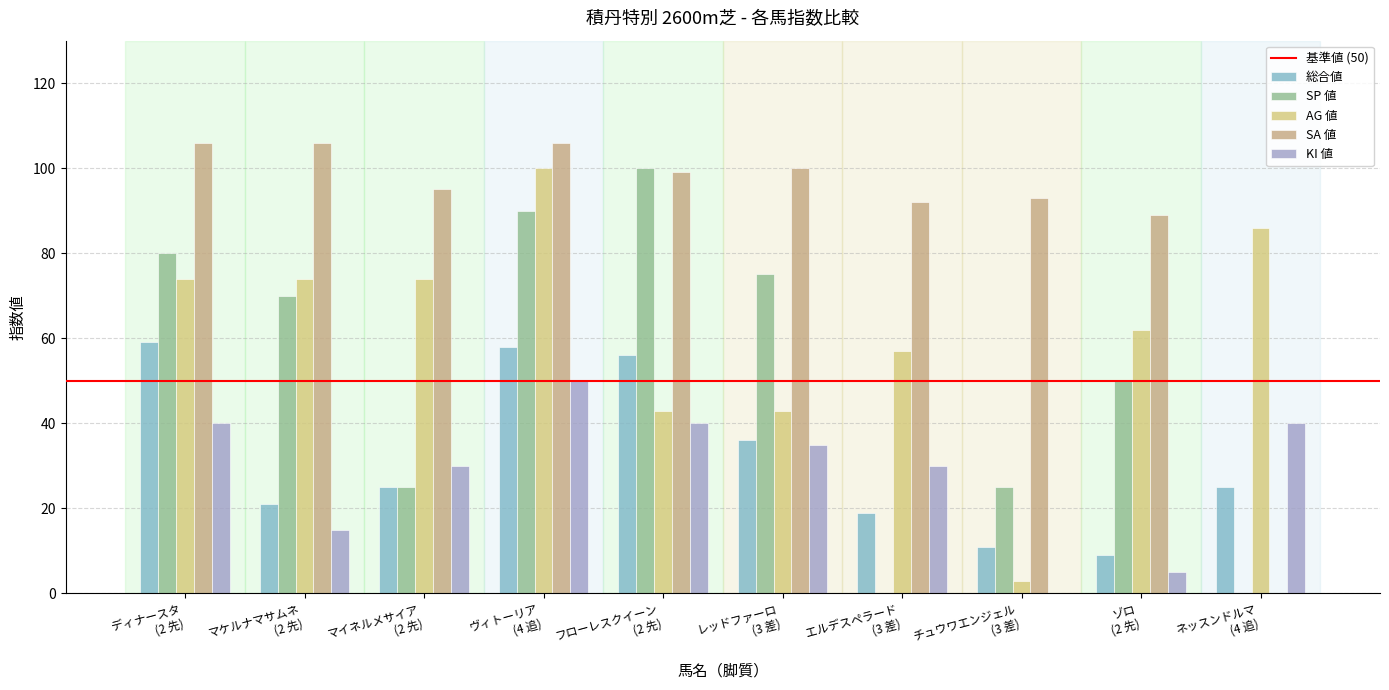

Are the bars grouped side by side (vs. stacked)?

Yes